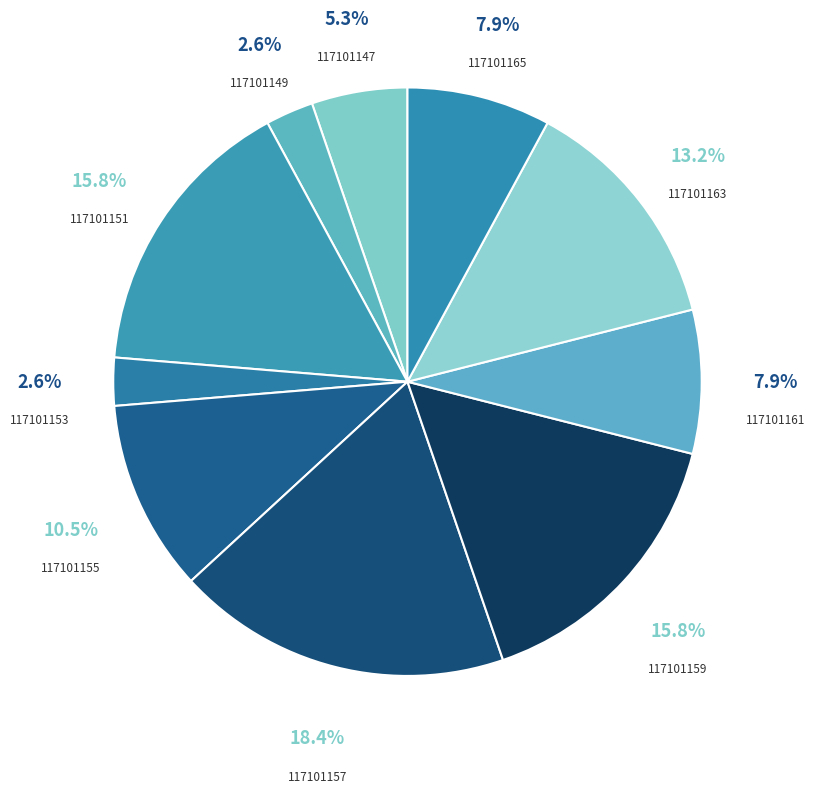

Which slice is the largest?

117101157